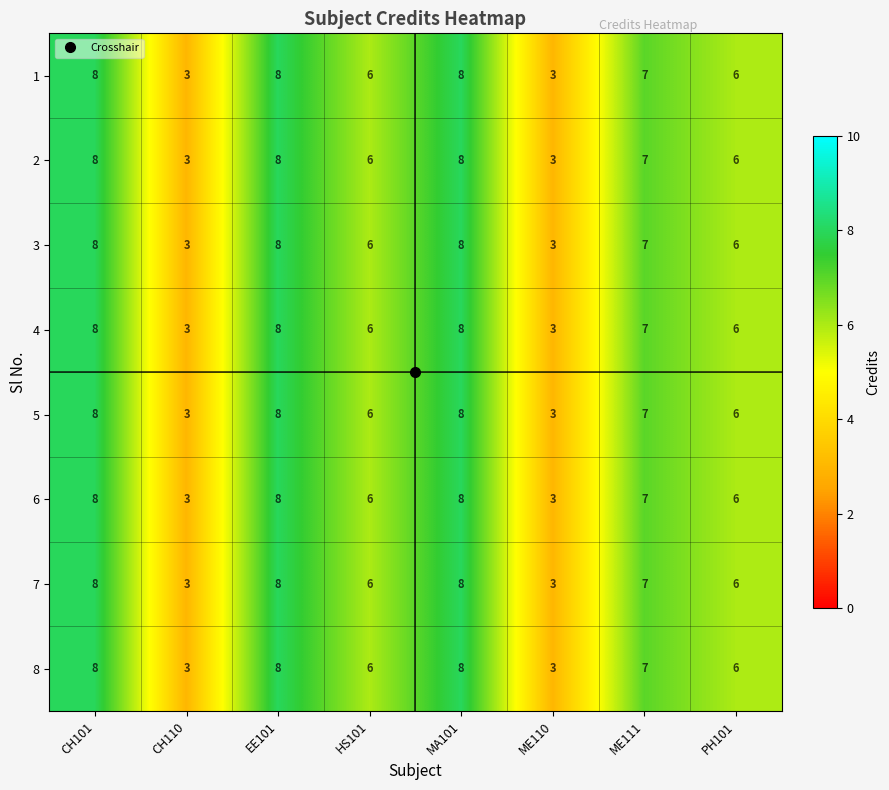

What is the total value across all series at HS101?

48